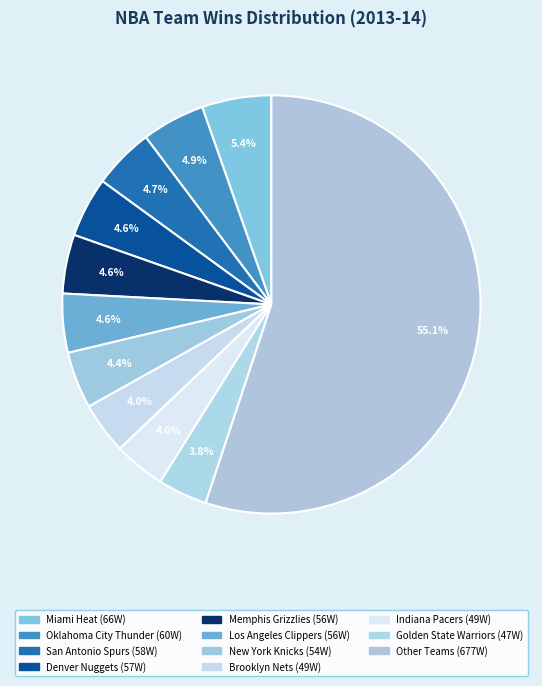

How many slices are in this pie chart?

11